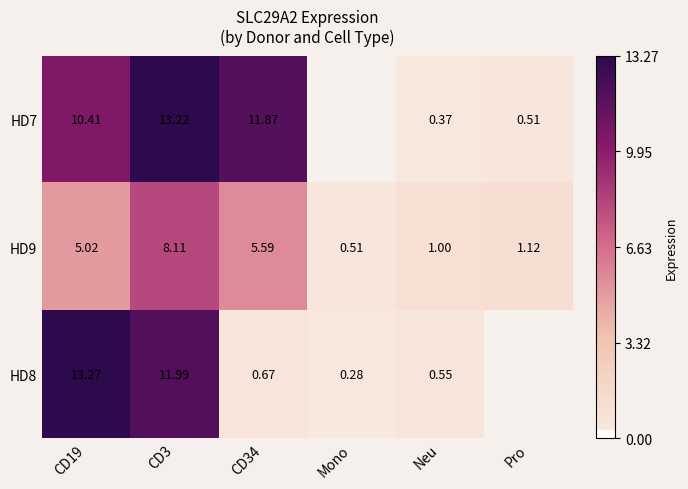

Is the value of HD8 at CD3 greater than the value of HD9 at Pro?

Yes